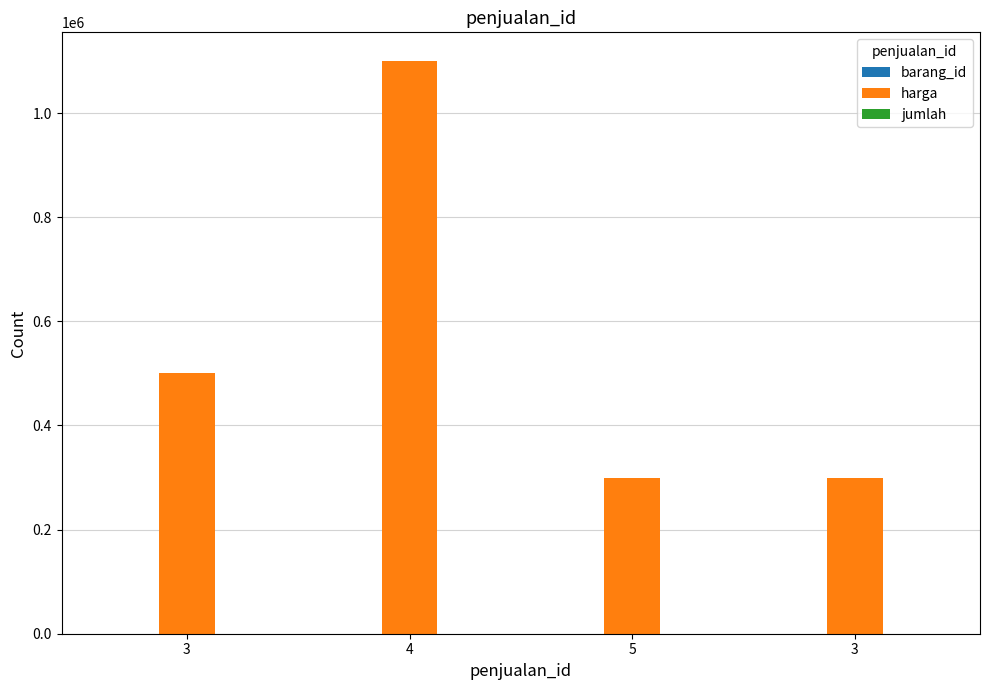

Does the chart contain stacked bars?

No